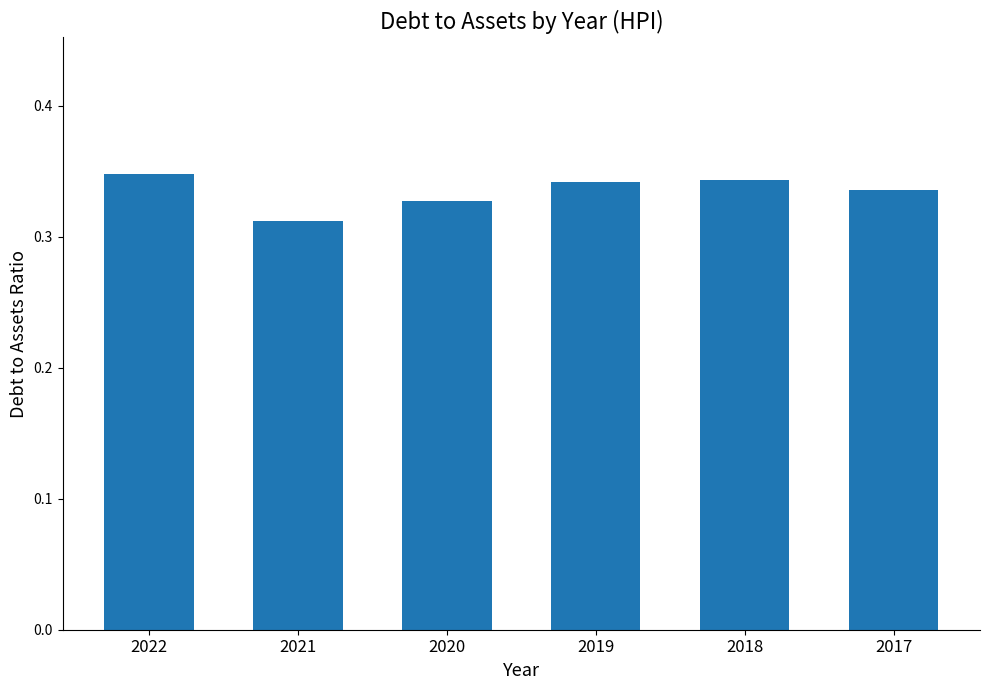

What is the sum of all values?

2.0